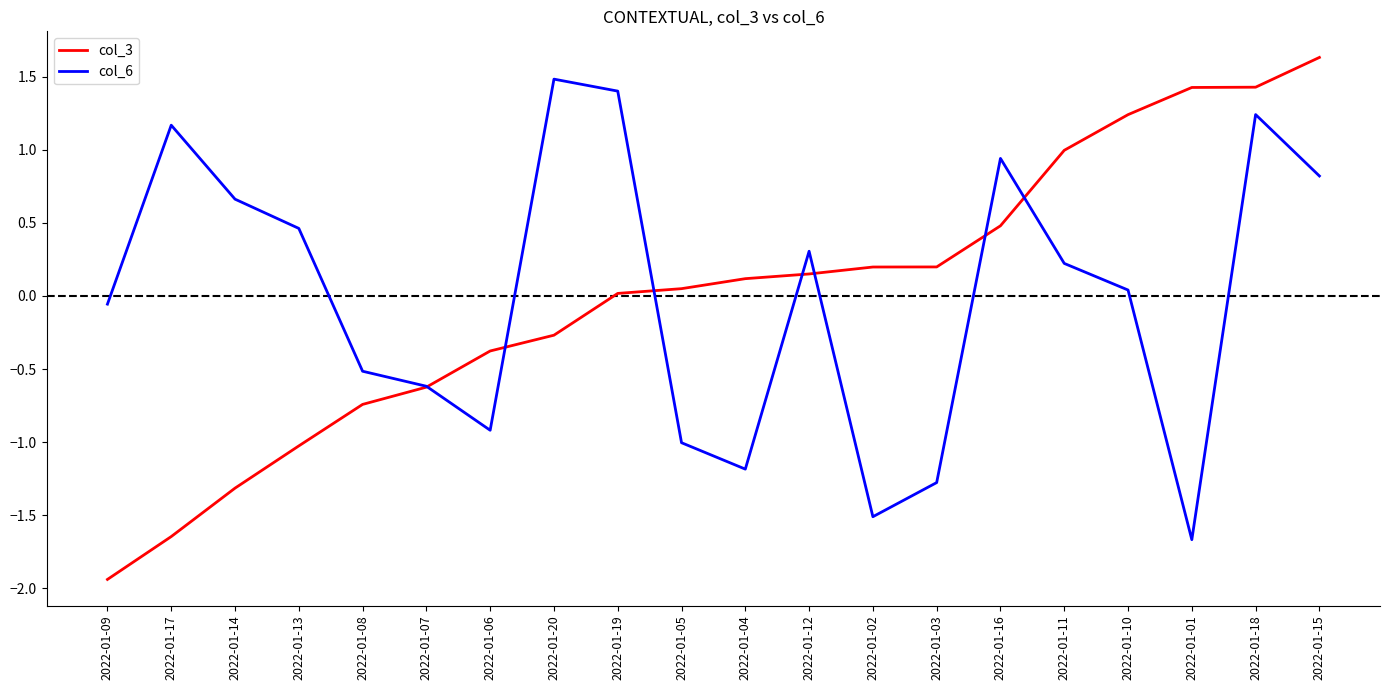

Which label corresponds to the largest value in the chart?

2022-01-15